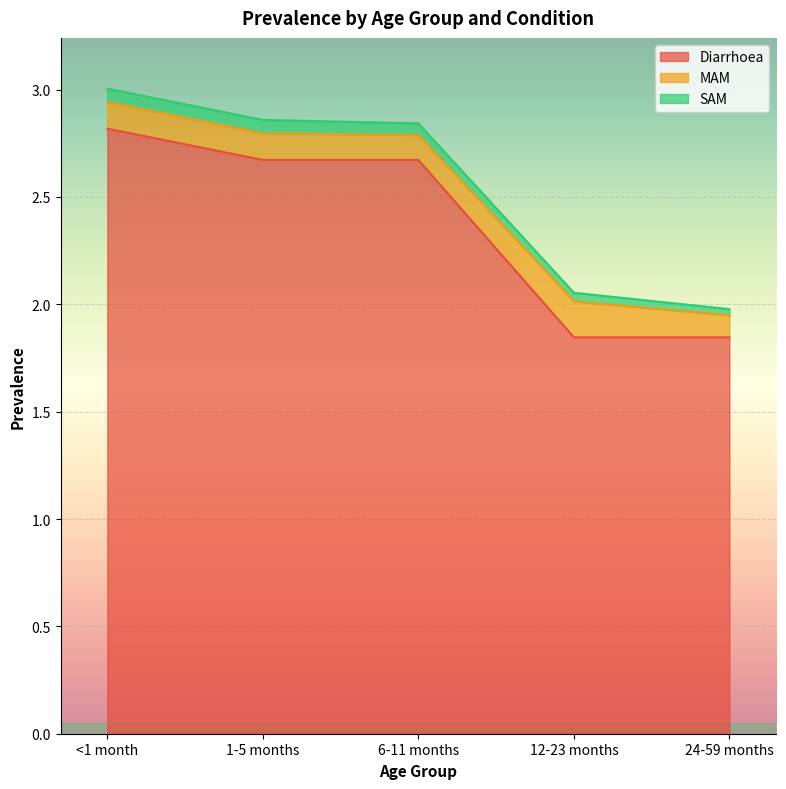

Does the chart display data point markers on the line(s)?

No